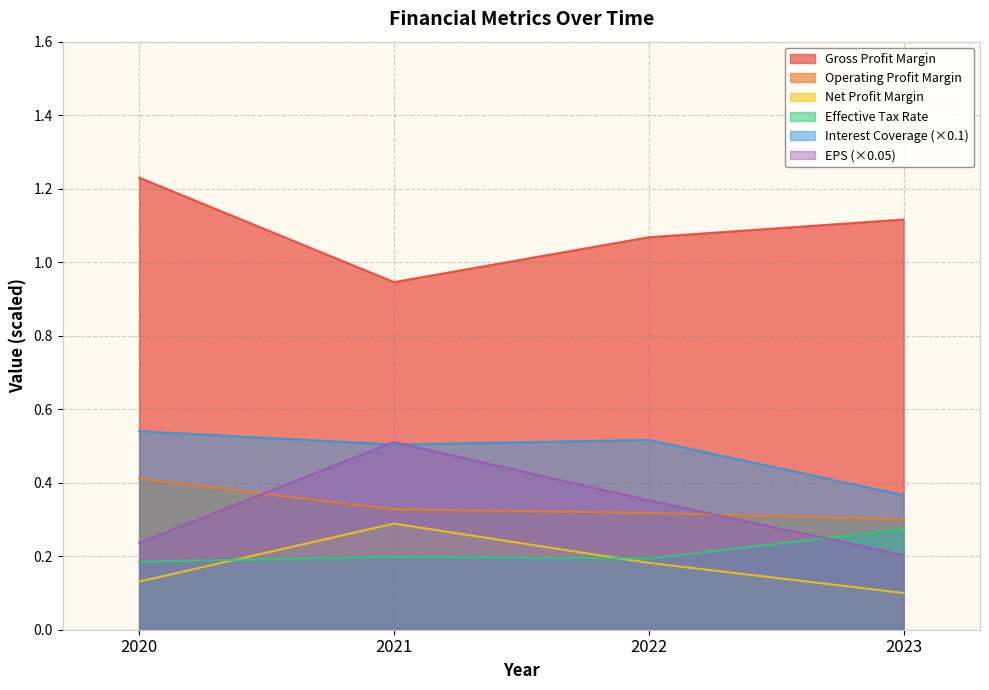

Is the value of Interest Coverage Ratio at 2020 greater than the value of Earnings per Share (EPS) at 2020?

Yes